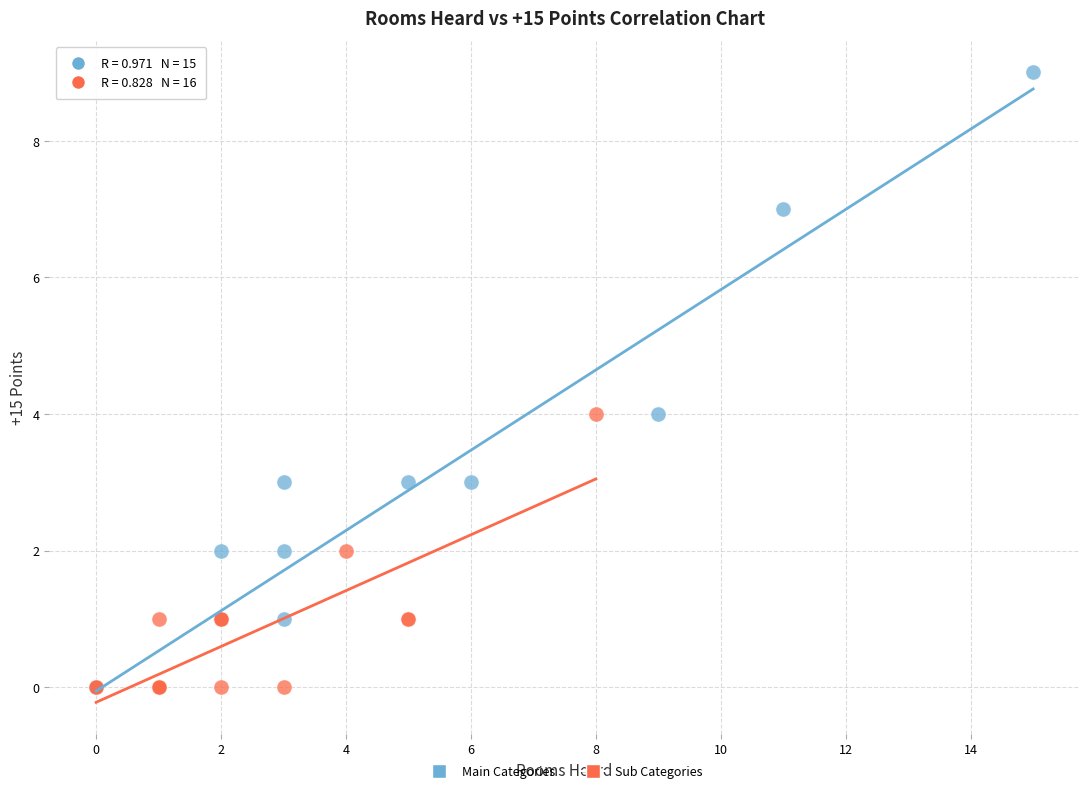

Which series reaches the maximum Y coordinate?

Main Categories